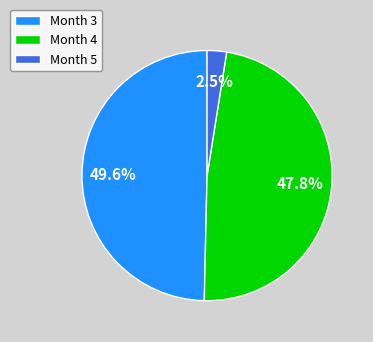

Rank the categories by value from lowest to highest.

Month 5, Month 4, Month 3